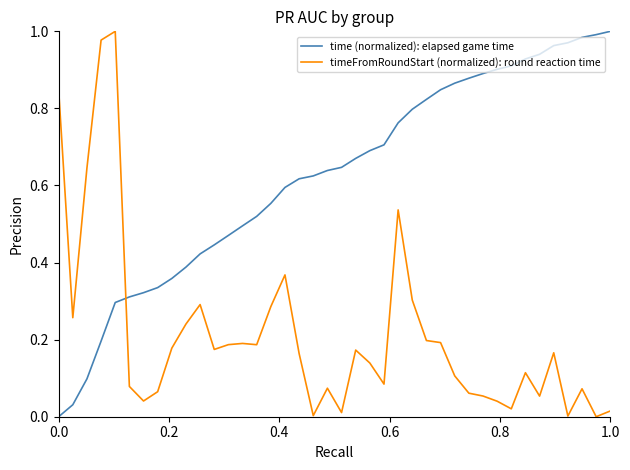

How many intersections are there between timeFromRoundStart (normalized): round reaction time and time (normalized): elapsed game time?

1